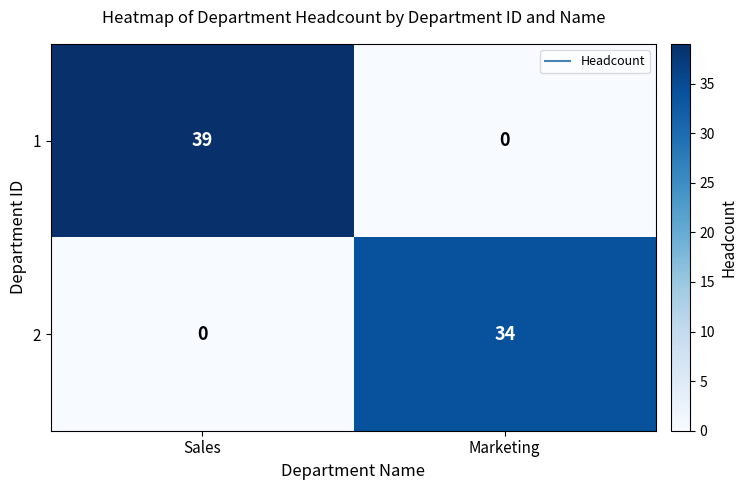

What is the total value across all series at Sales?

39